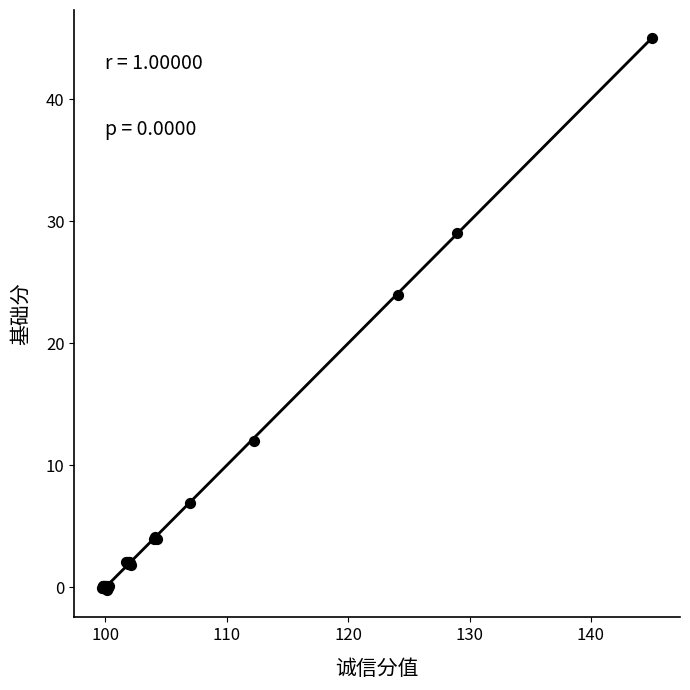

What Y value in the scatter plot is closest to 22?

24.0